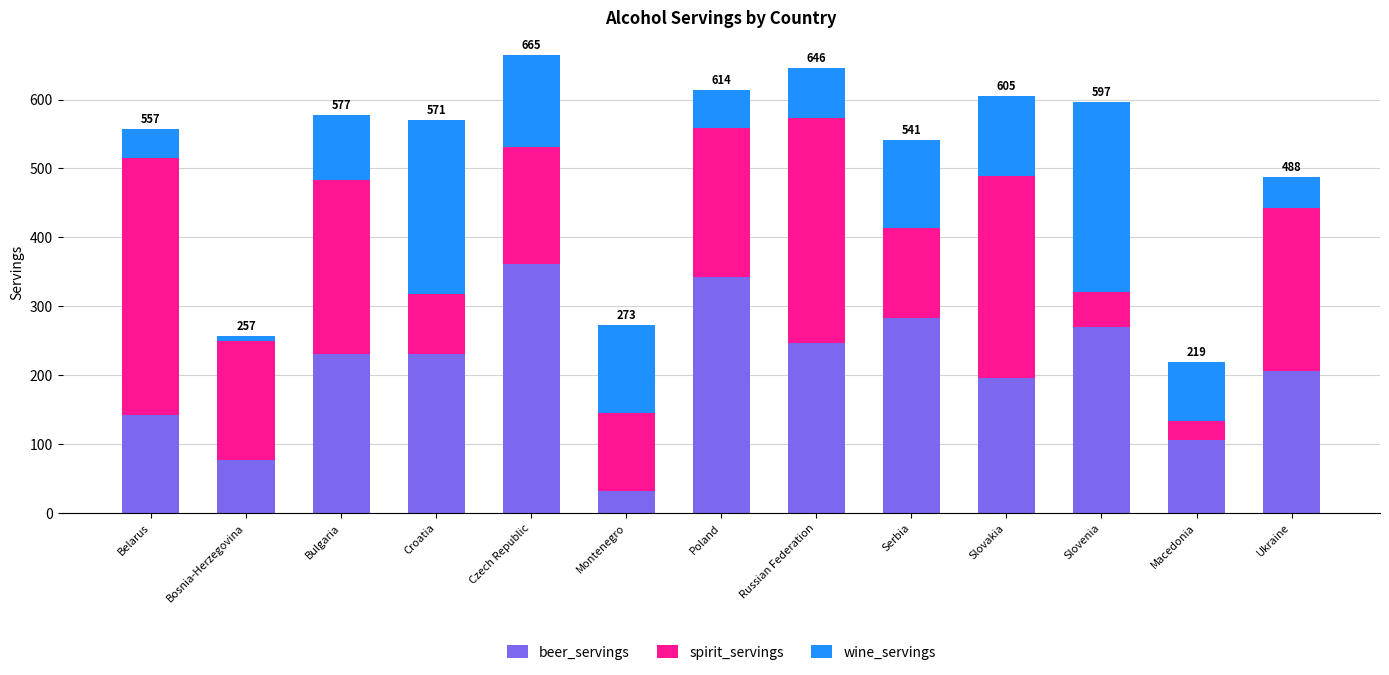

The beer_servings series shows 364 at Slovenia. True or false?

False